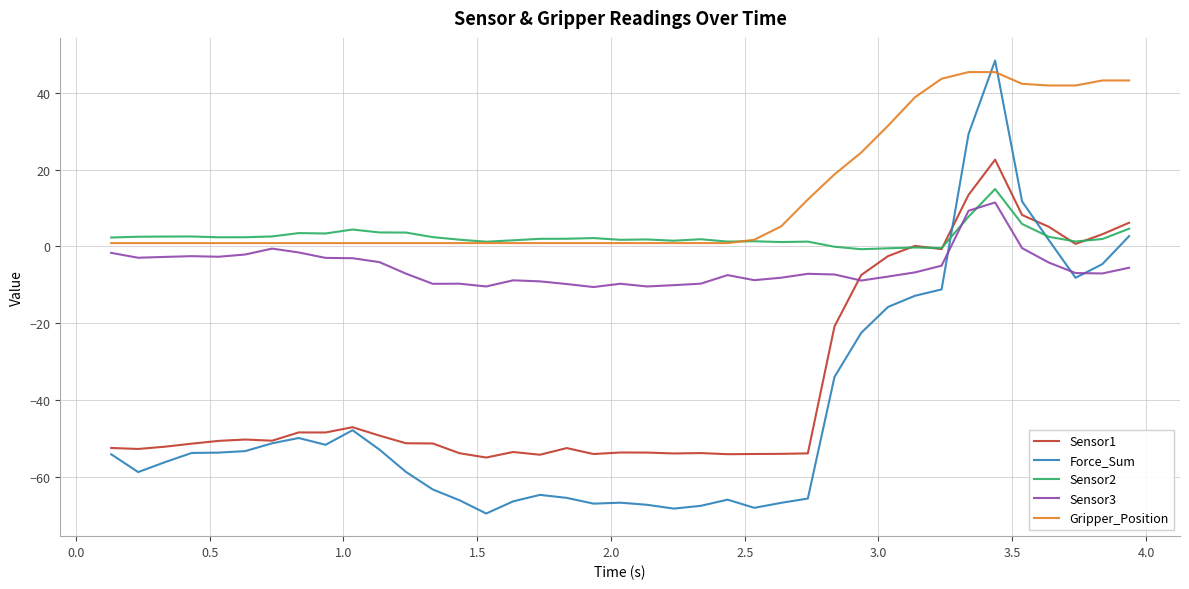

What is the minimum value for Sensor1?

-55.0